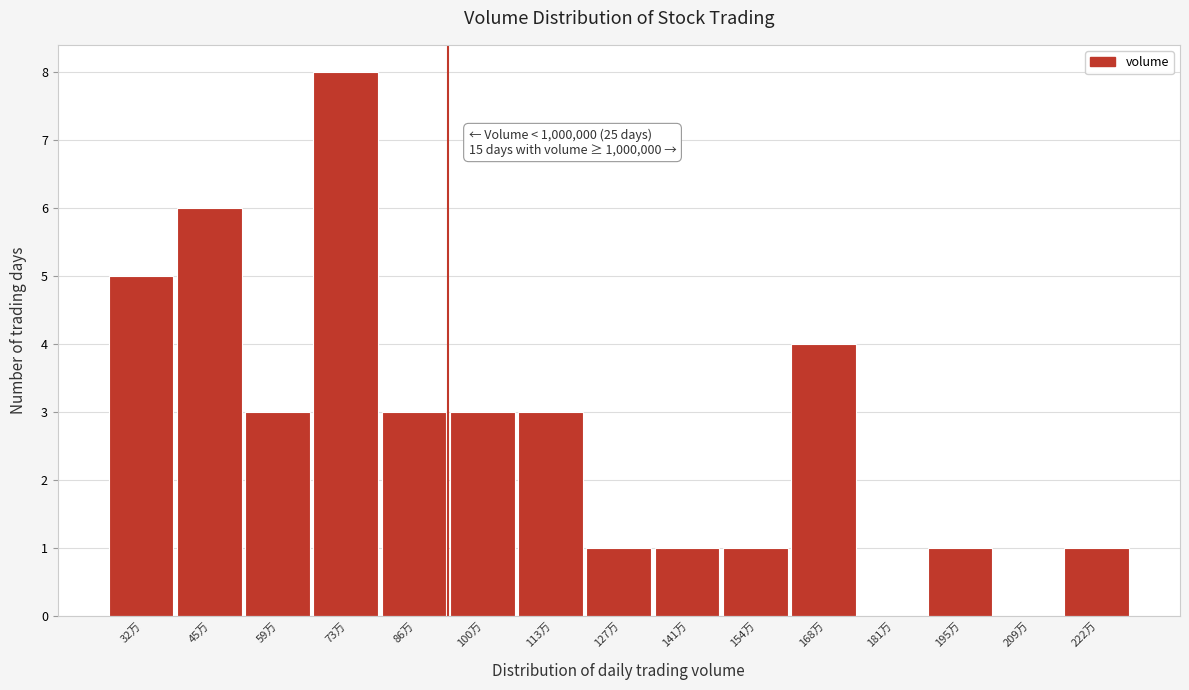

Reading right to left, what are all the values shown in this chart?

222万=1	209万=0	195万=1	181万=0	168万=4	154万=1	141万=1	127万=1	113万=3	100万=3	86万=3	73万=8	59万=3	45万=6	32万=5